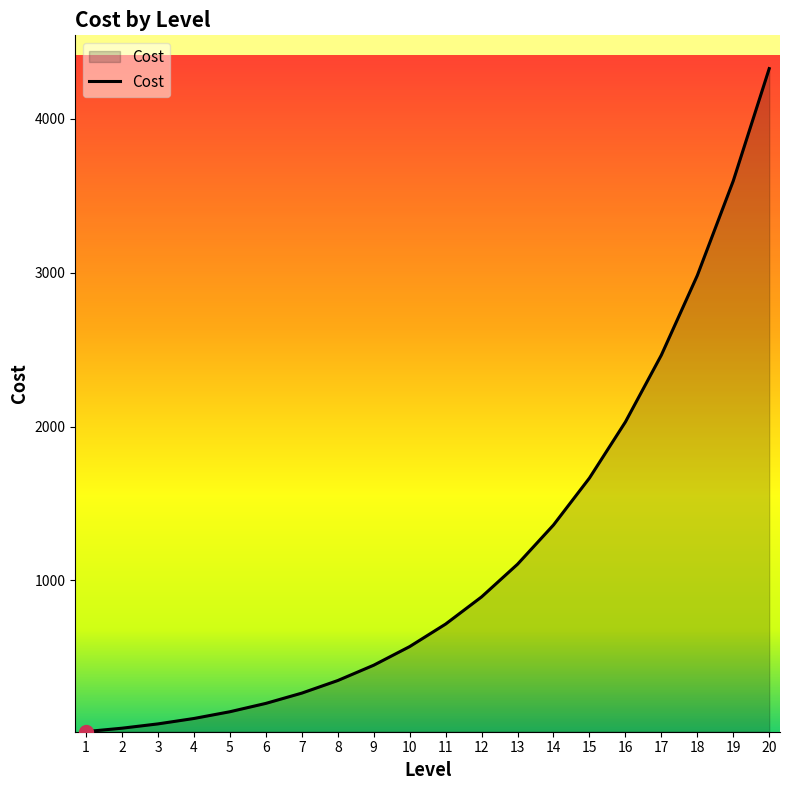

Is it true that the value at 6 is 200.4?

True